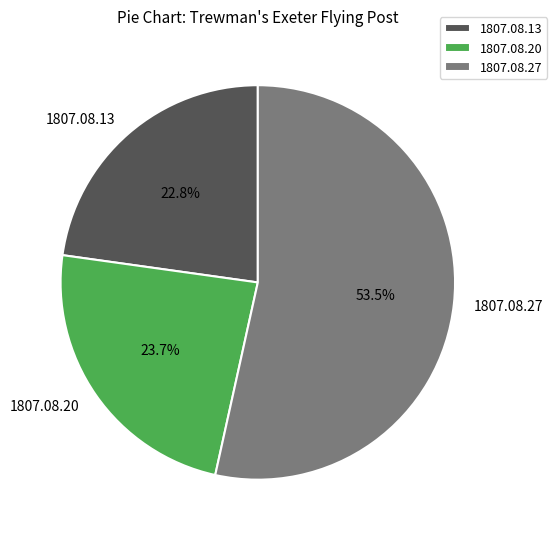

What portion of the pie excludes 1807.08.27?

46.5%